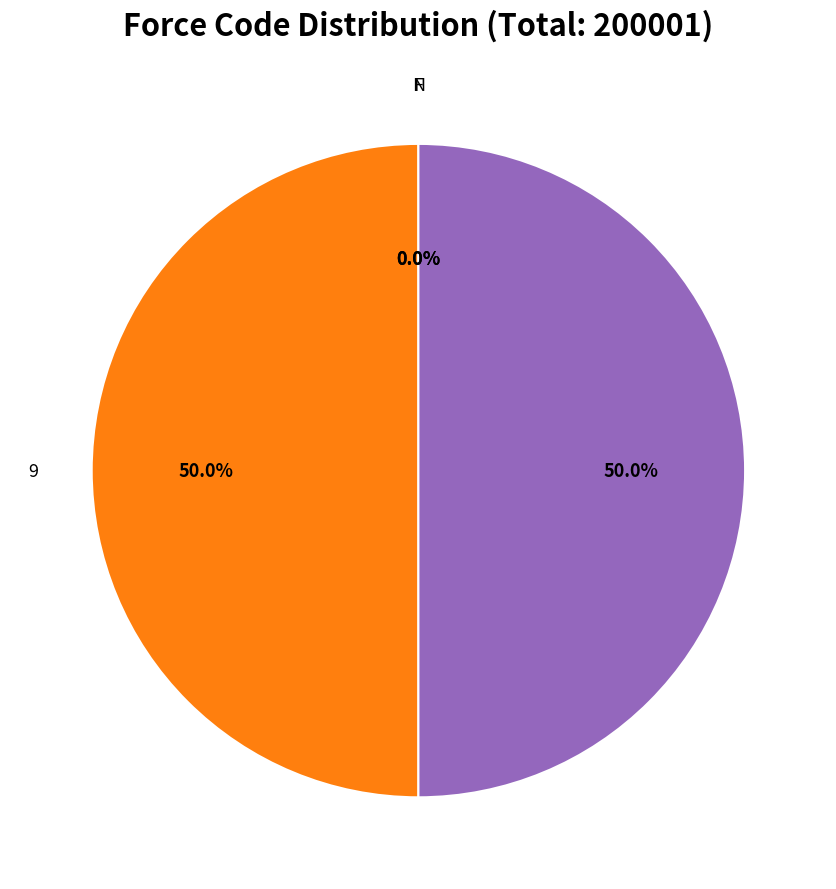

Rank the categories by value from lowest to highest.

N, F,  , 9